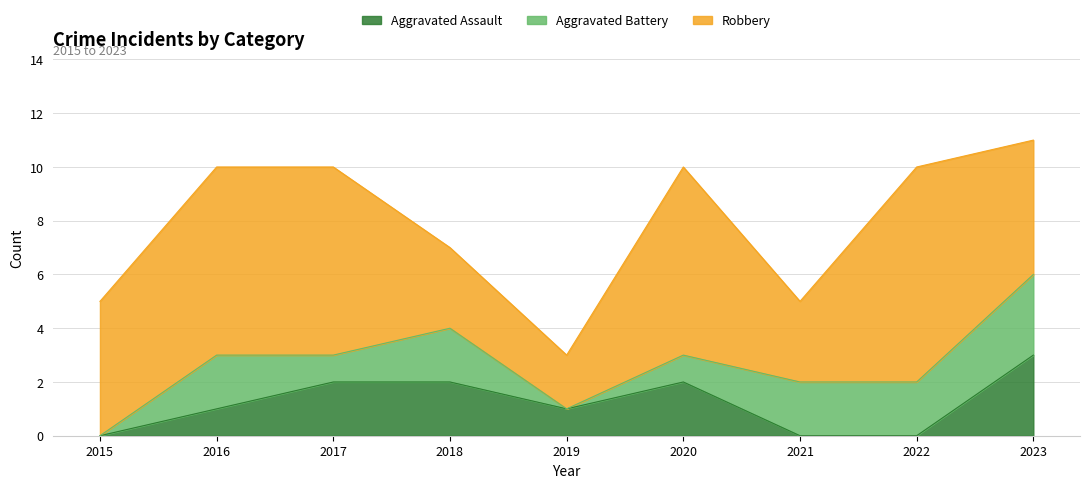

Reading right to left, extract all data points from this chart.

Aggravated Assault: 2023=3	2022=0	2021=0	2020=2	2019=1	2018=2	2017=2	2016=1	2015=0
Aggravated Battery: 2023=3	2022=2	2021=2	2020=1	2019=0	2018=2	2017=1	2016=2	2015=0
Robbery: 2023=5	2022=8	2021=3	2020=7	2019=2	2018=3	2017=7	2016=7	2015=5